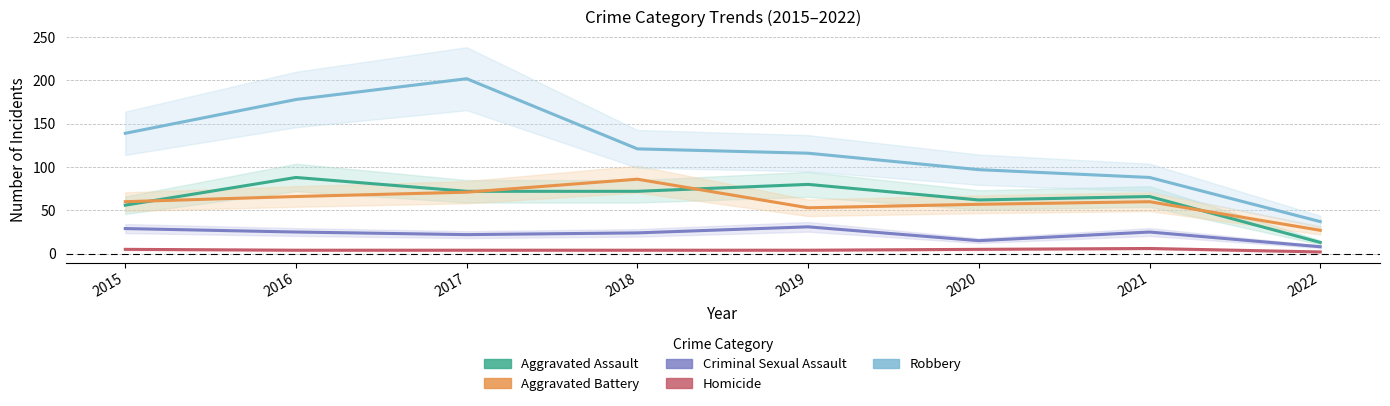

Which series changed the most between 2017 and 2021?

Robbery